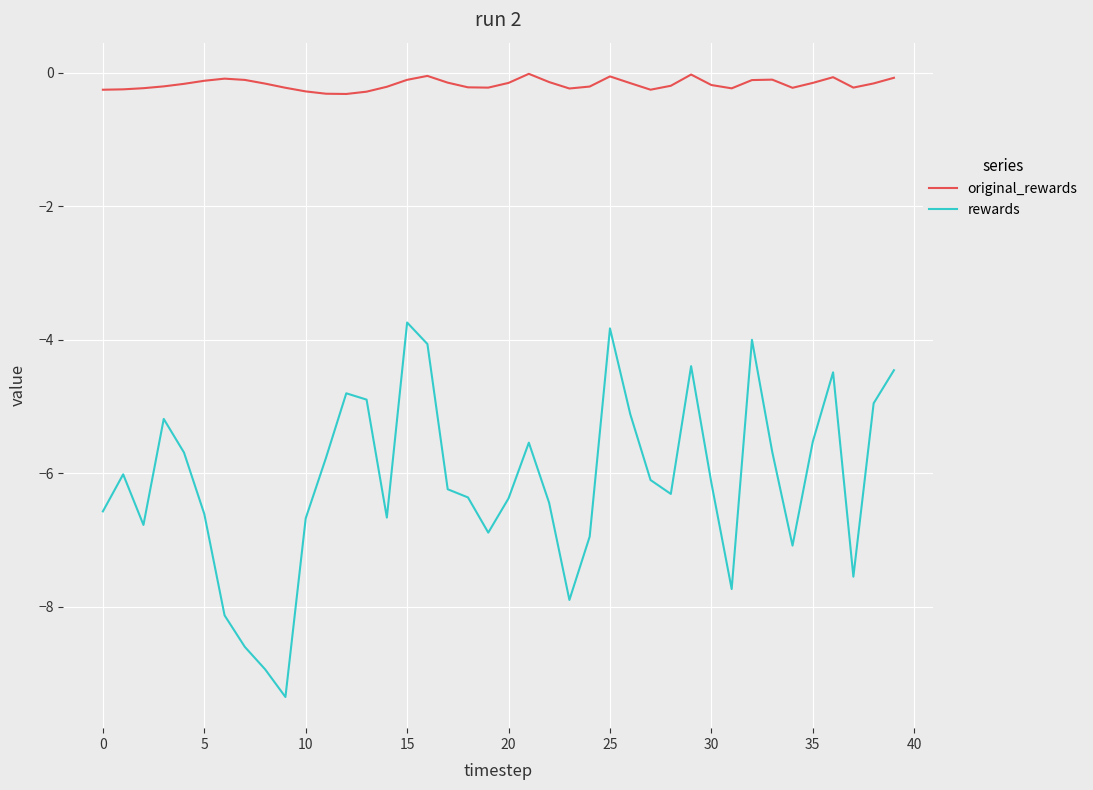

What is the difference between the maximum and minimum values in the rewards series?

5.6